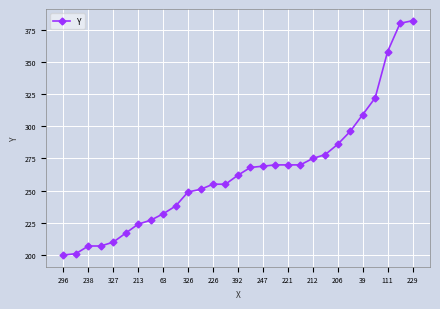

What is the average value?

264